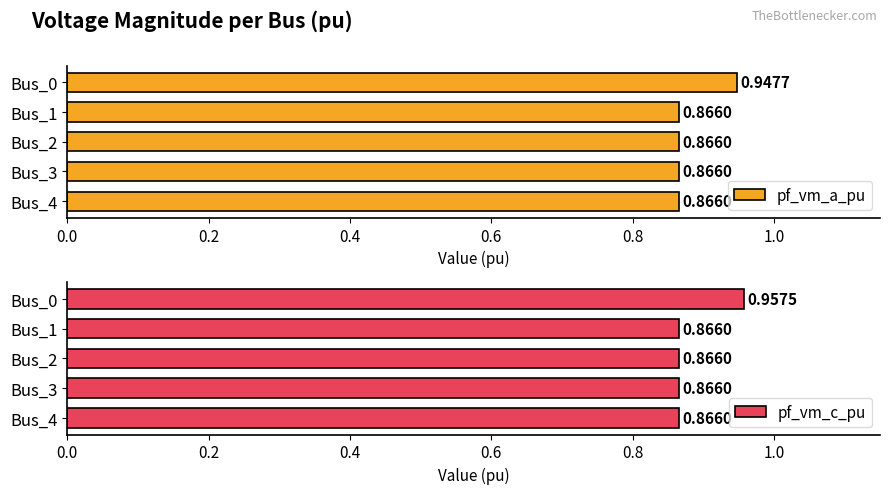

True or false: pf_vm_a_pu has a value of 1.4 at 0.2.

False